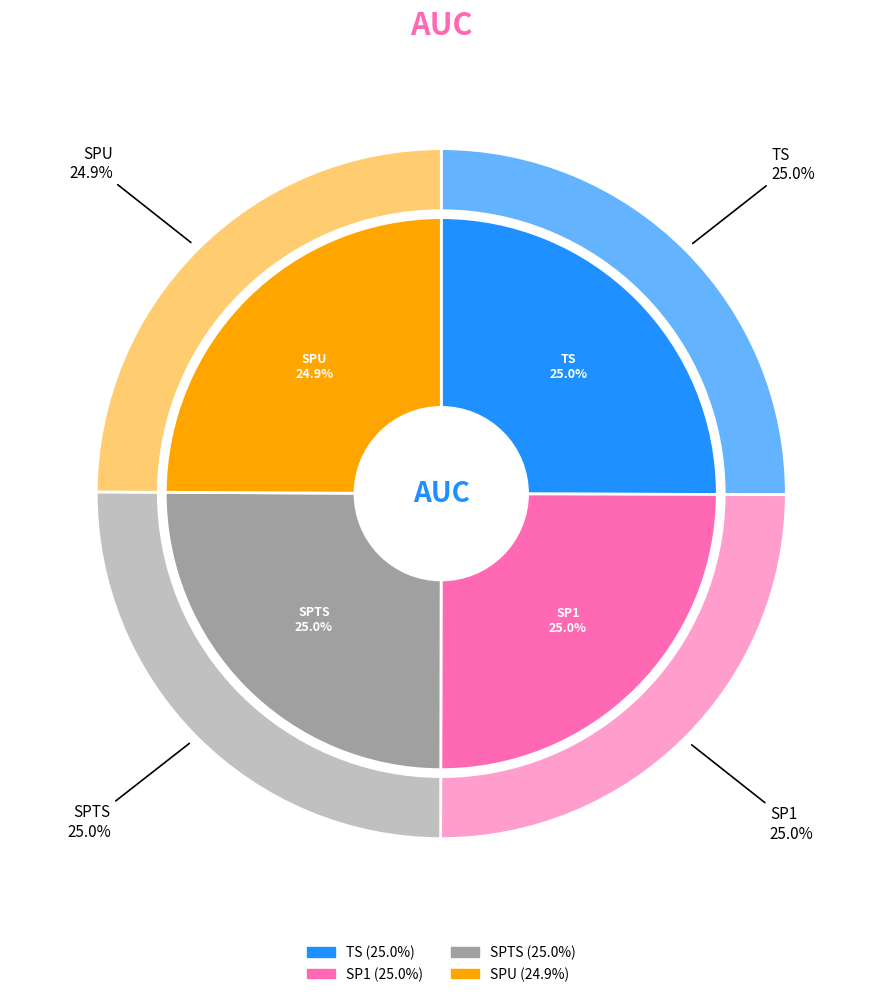

Is it true that SPTS is 30% of the pie?

False